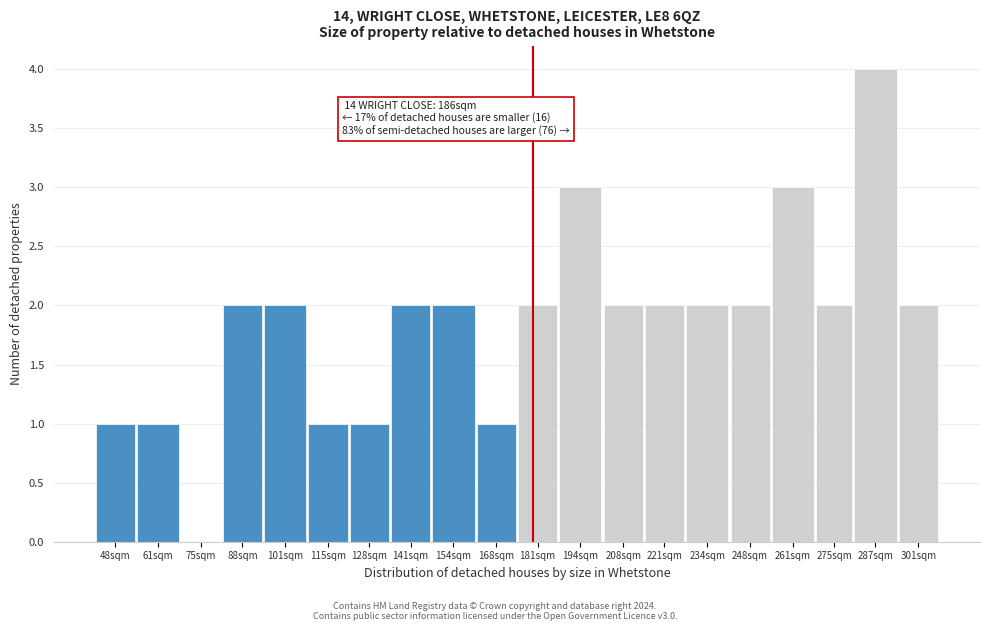

Reading left to right, list all the values displayed in this chart.

48sqm=1	61sqm=1	75sqm=0	88sqm=2	101sqm=2	115sqm=1	128sqm=1	141sqm=2	154sqm=2	168sqm=1	181sqm=2	194sqm=3	208sqm=2	221sqm=2	234sqm=2	248sqm=2	261sqm=3	275sqm=2	287sqm=4	301sqm=2